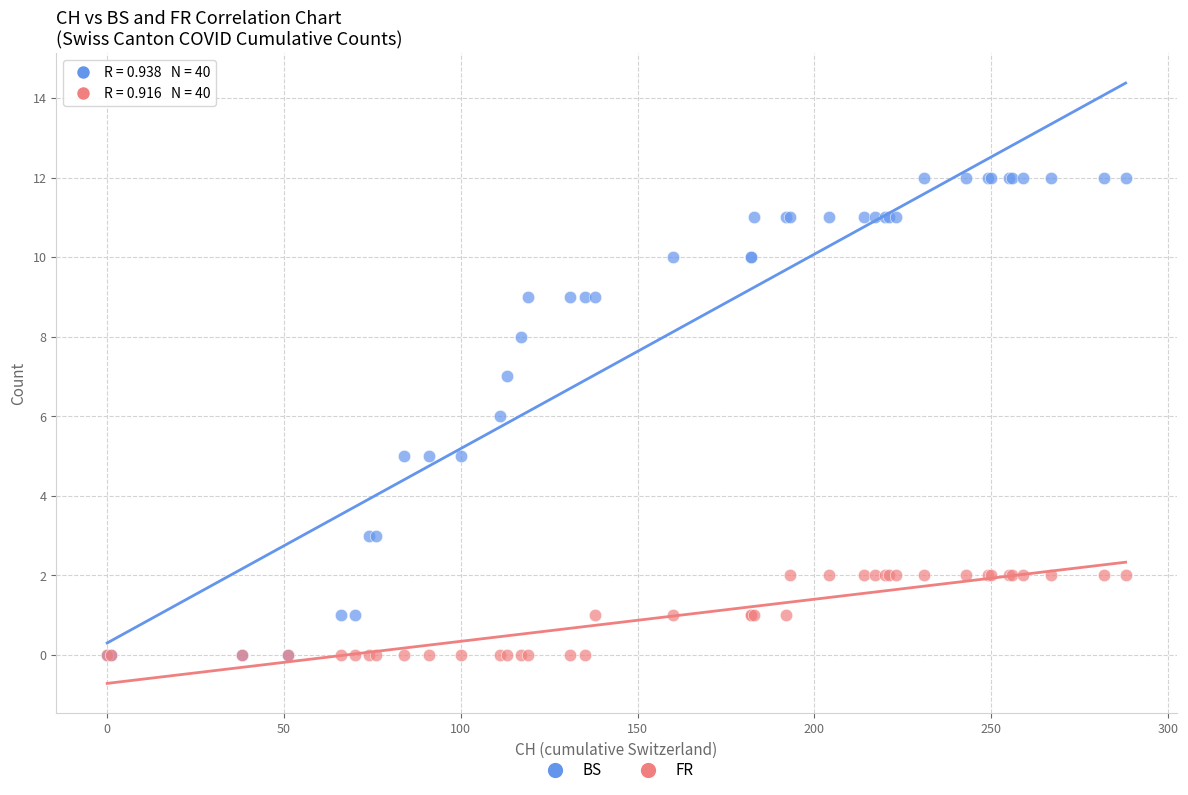

Which series reaches the maximum Y coordinate?

BS